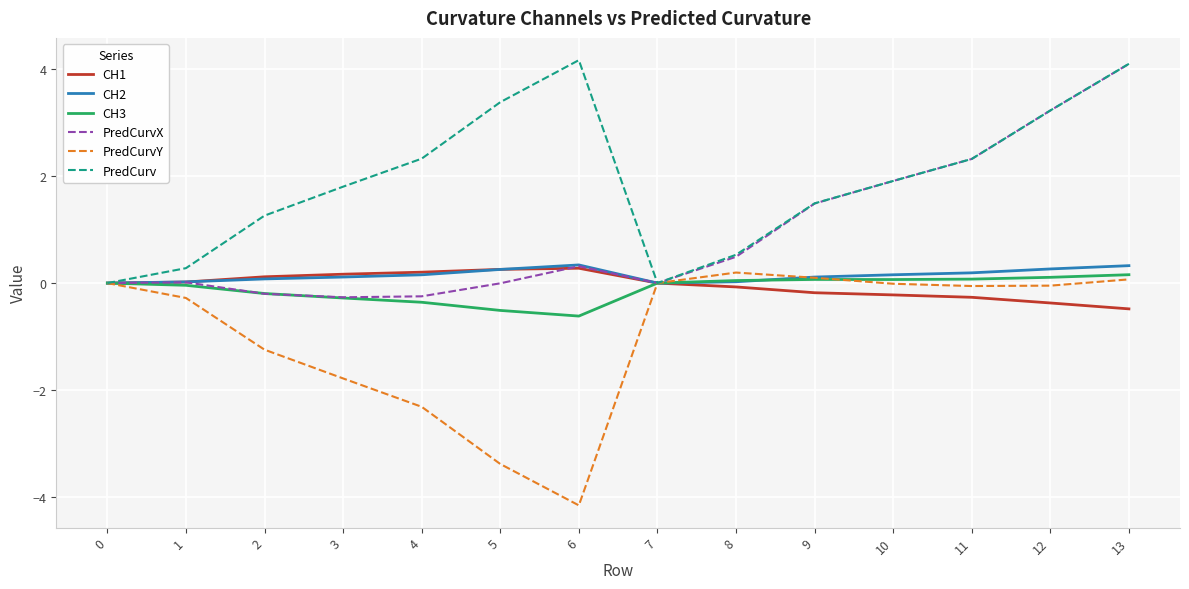

Which category has the lowest value in the CH1 series?

13